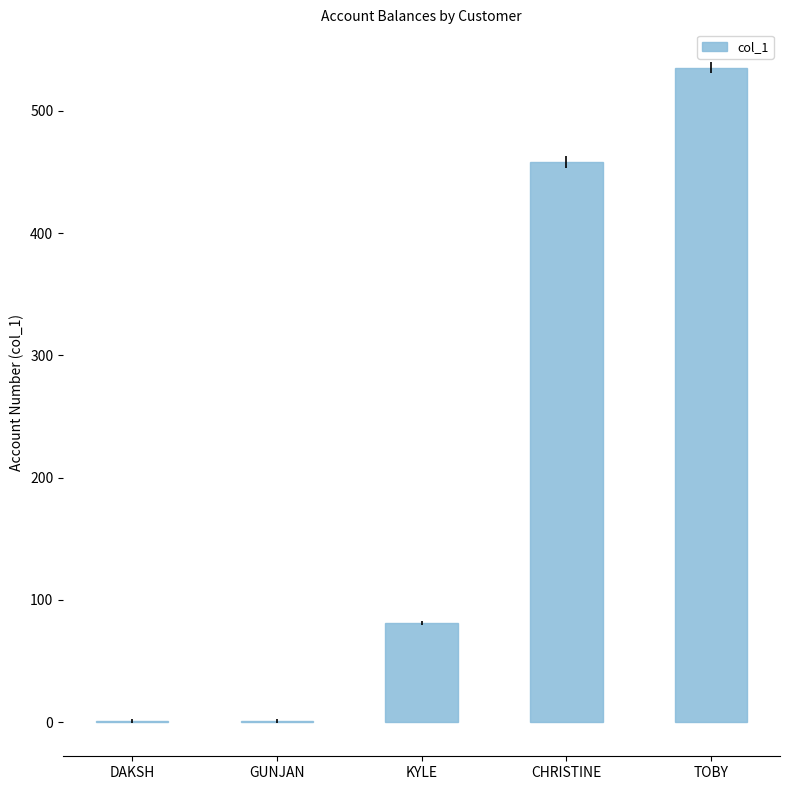

Which has a higher value, CHRISTINE or TOBY?

TOBY